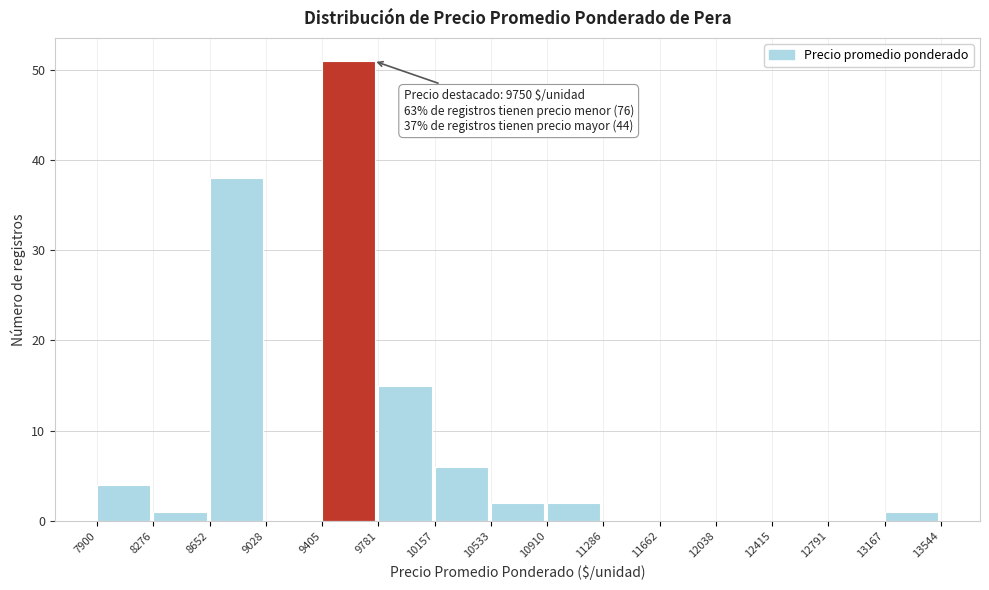

Over which range of the x-axis is the bar tallest?

9405 to 9781